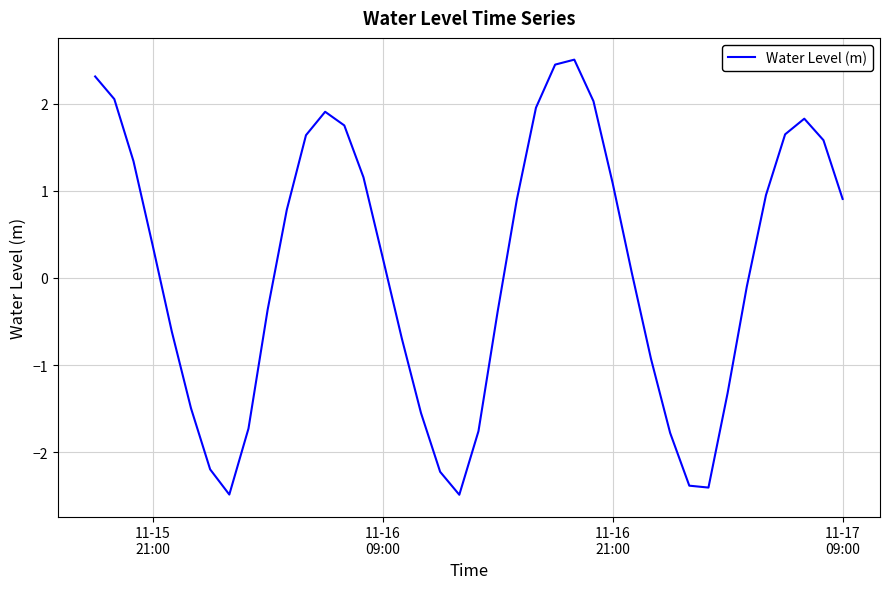

What is the difference between the maximum and minimum values?

5.0